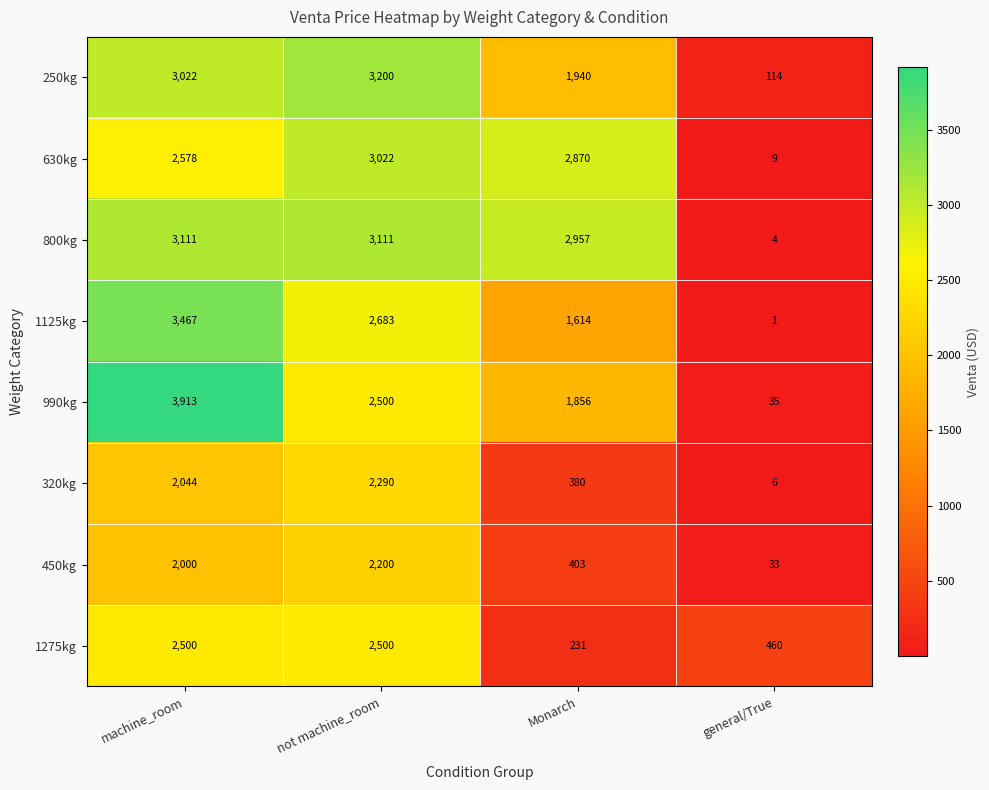

At which category is the sum across all series the highest?

machine_room